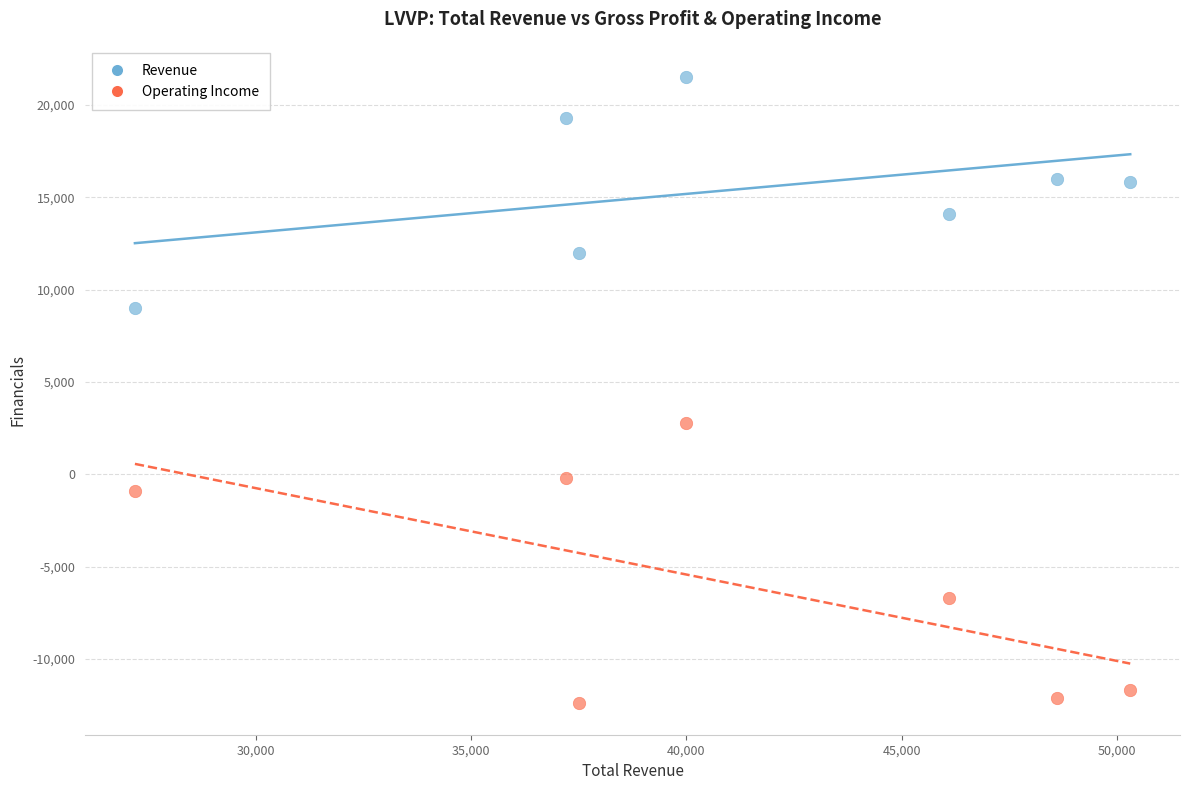

Which series reaches the maximum Y coordinate?

Revenue